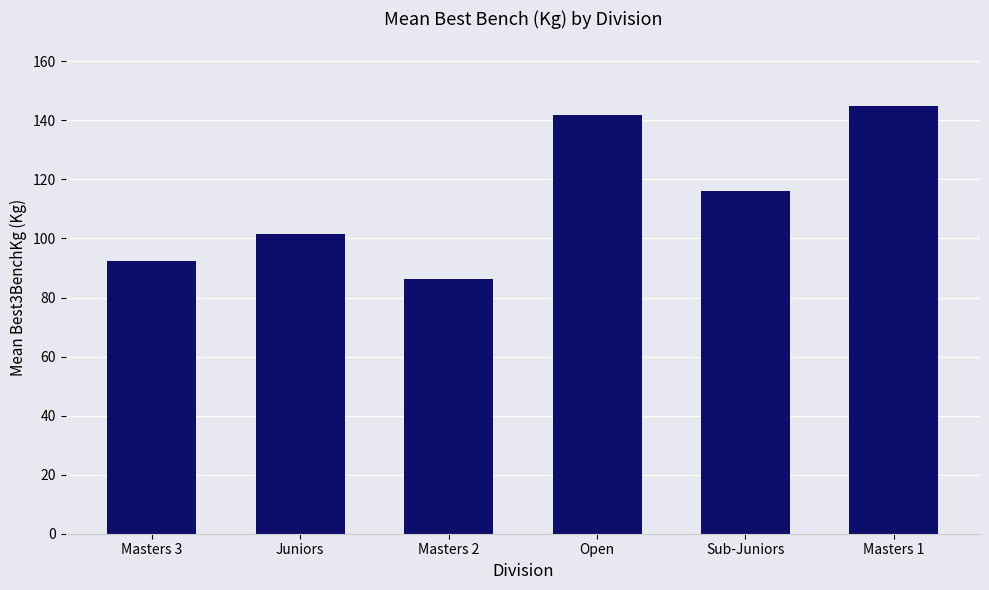

Which label corresponds to the smallest value in the chart?

Masters 2